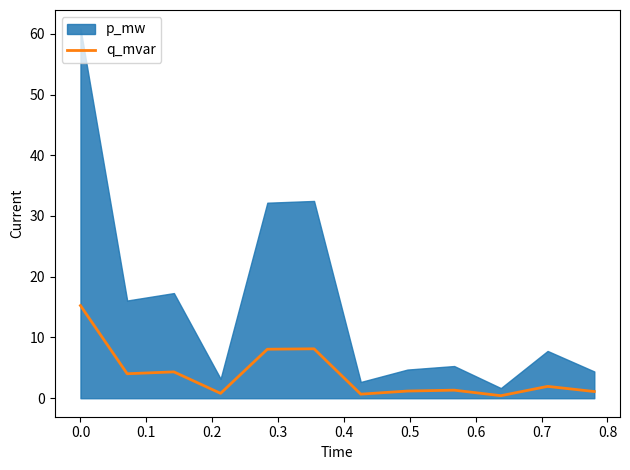

What is the difference between the second highest and minimum values?

7.7